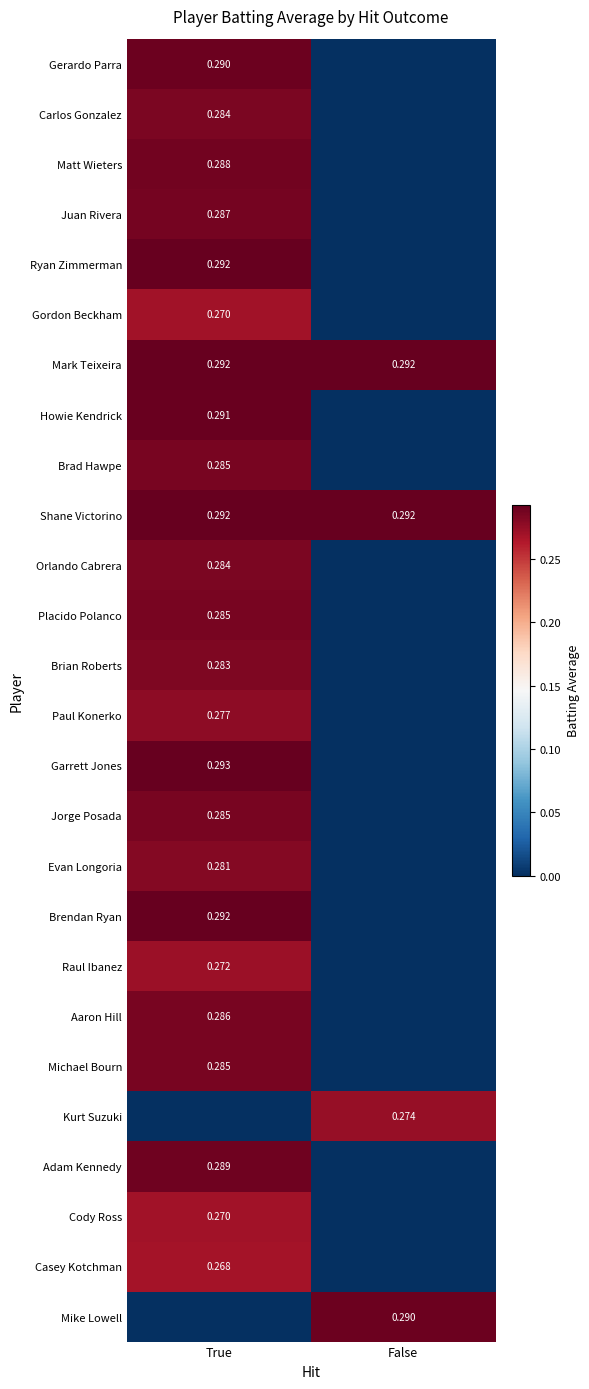

Is the value of Brad Hawpe at True greater than the value of Cody Ross at True?

Yes